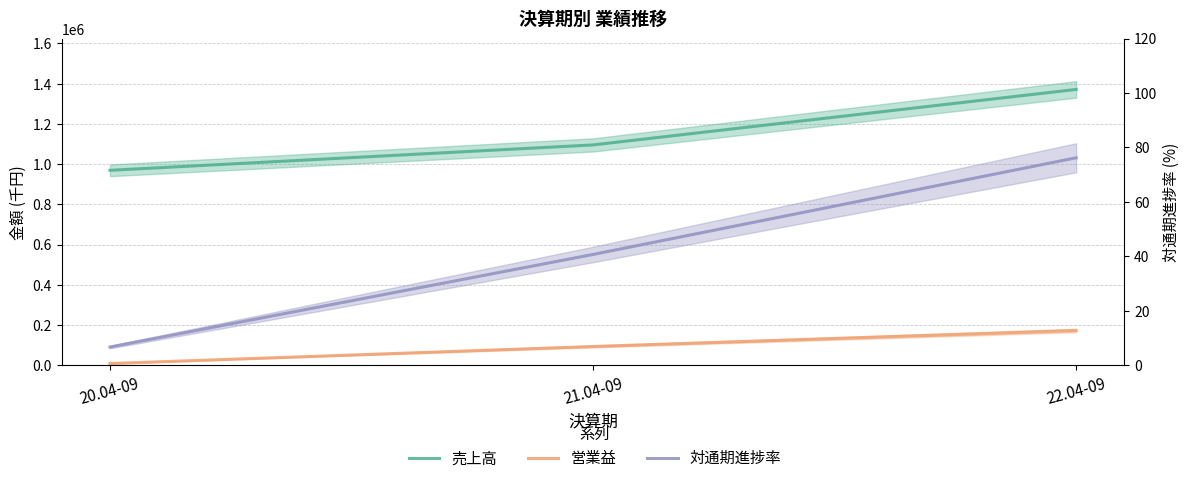

True or false: 対通期進捗率 has a value of 6.7 at 20.04-09.

True